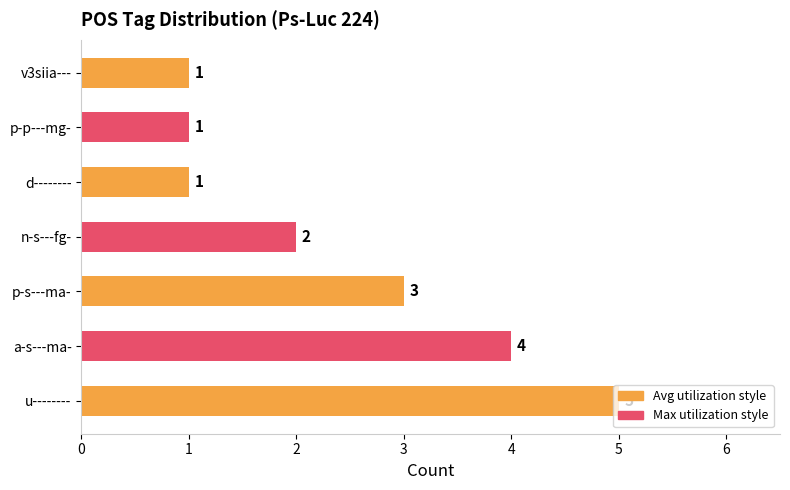

The value at d-------- is 2. True or false?

False